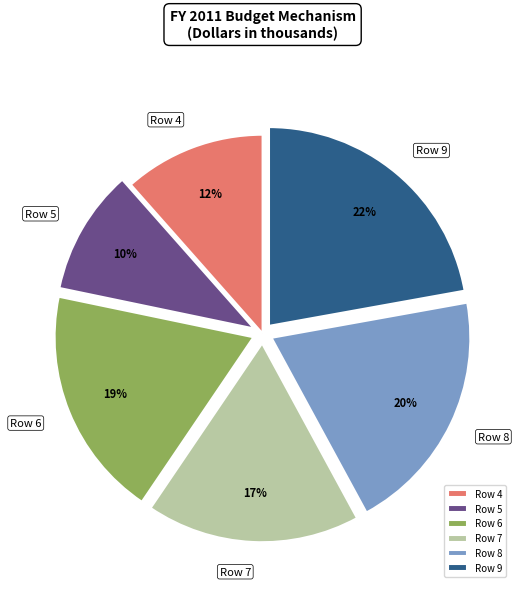

What percentage is the Row 9 slice, to the nearest percent?

22%